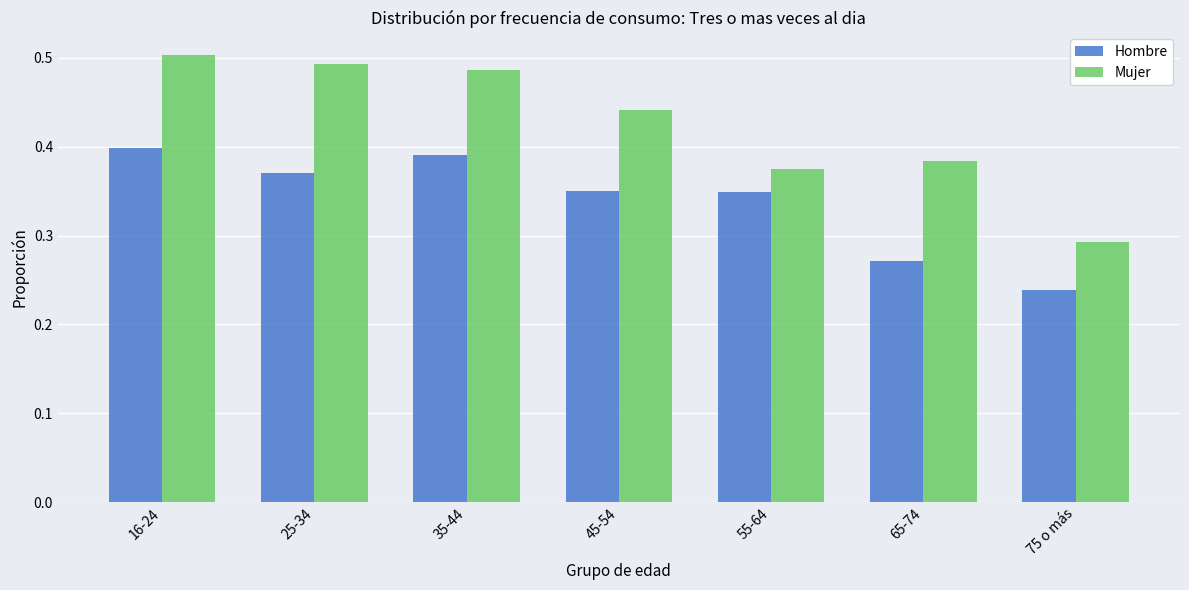

Is it true that Hombre equals 0.6 at 35-44?

False